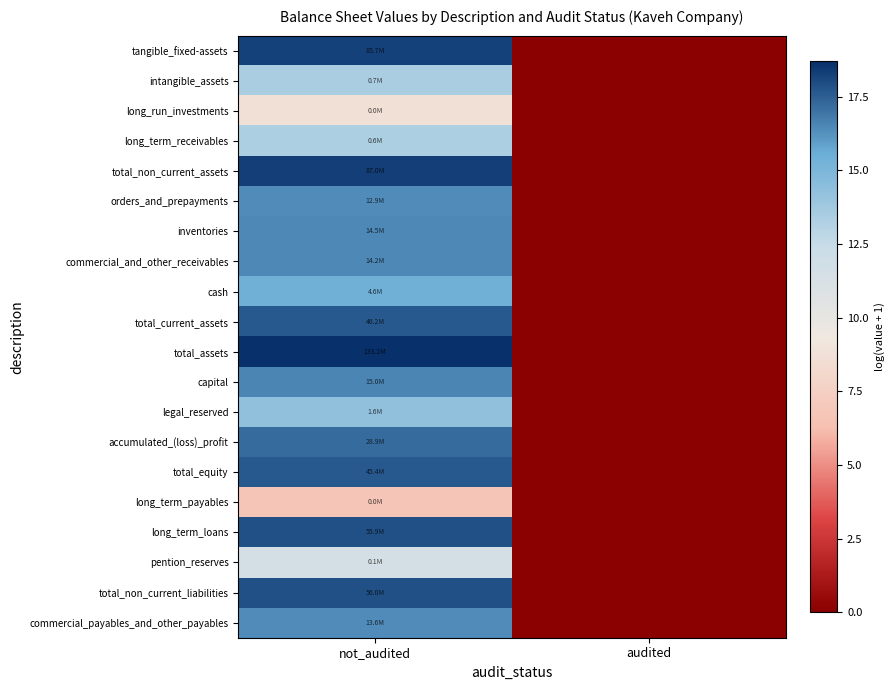

Reading left to right, what are all the values shown in this chart?

tangible_fixed-assets: not_audited=18.3	audited=0.0
intangible_assets: not_audited=13.4	audited=0.0
long_run_investments: not_audited=8.7	audited=0.0
long_term_receivables: not_audited=13.4	audited=0.0
total_non_current_assets: not_audited=18.3	audited=0.0
orders_and_prepayments: not_audited=16.4	audited=0.0
inventories: not_audited=16.5	audited=0.0
commercial_and_other_receivables: not_audited=16.5	audited=0.0
cash: not_audited=15.4	audited=0.0
total_current_assets: not_audited=17.6	audited=0.0
total_assets: not_audited=18.7	audited=0.0
capital: not_audited=16.5	audited=0.0
legal_reserved: not_audited=14.3	audited=0.0
accumulated_(loss)_profit: not_audited=17.2	audited=0.0
total_equity: not_audited=17.6	audited=0.0
long_term_payables: not_audited=6.8	audited=0.0
long_term_loans: not_audited=17.8	audited=0.0
pention_reserves: not_audited=11.6	audited=0.0
total_non_current_liabilities: not_audited=17.8	audited=0.0
commercial_payables_and_other_payables: not_audited=16.4	audited=0.0